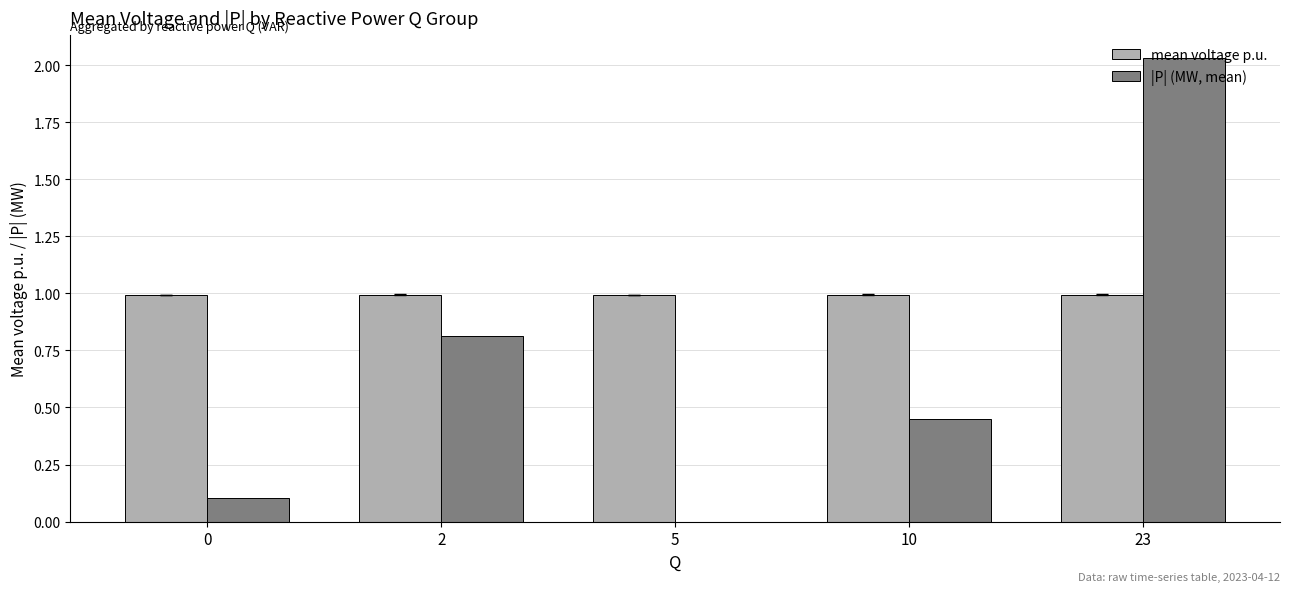

What is the total value across all series at 10?

1.4